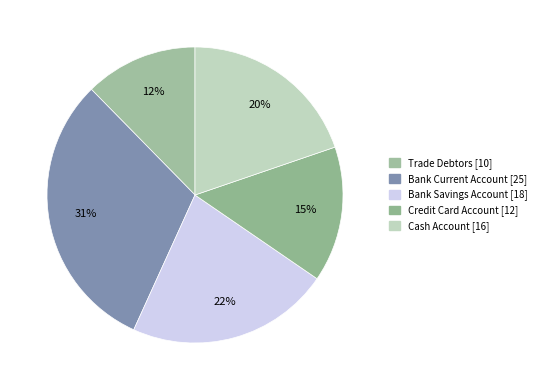

Does any single category account for the majority?

No